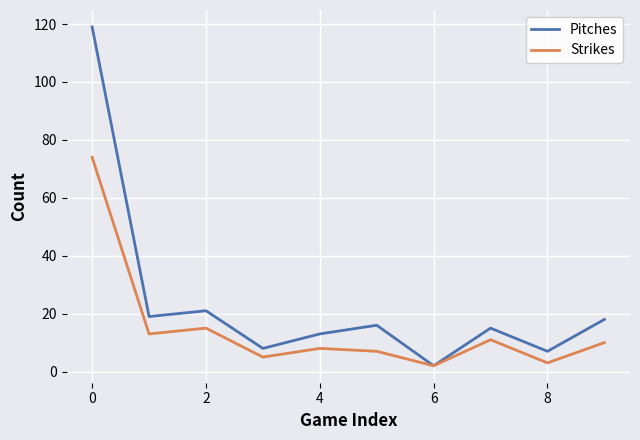

List the series in order of their overall mean, lowest first.

Strikes, Pitches